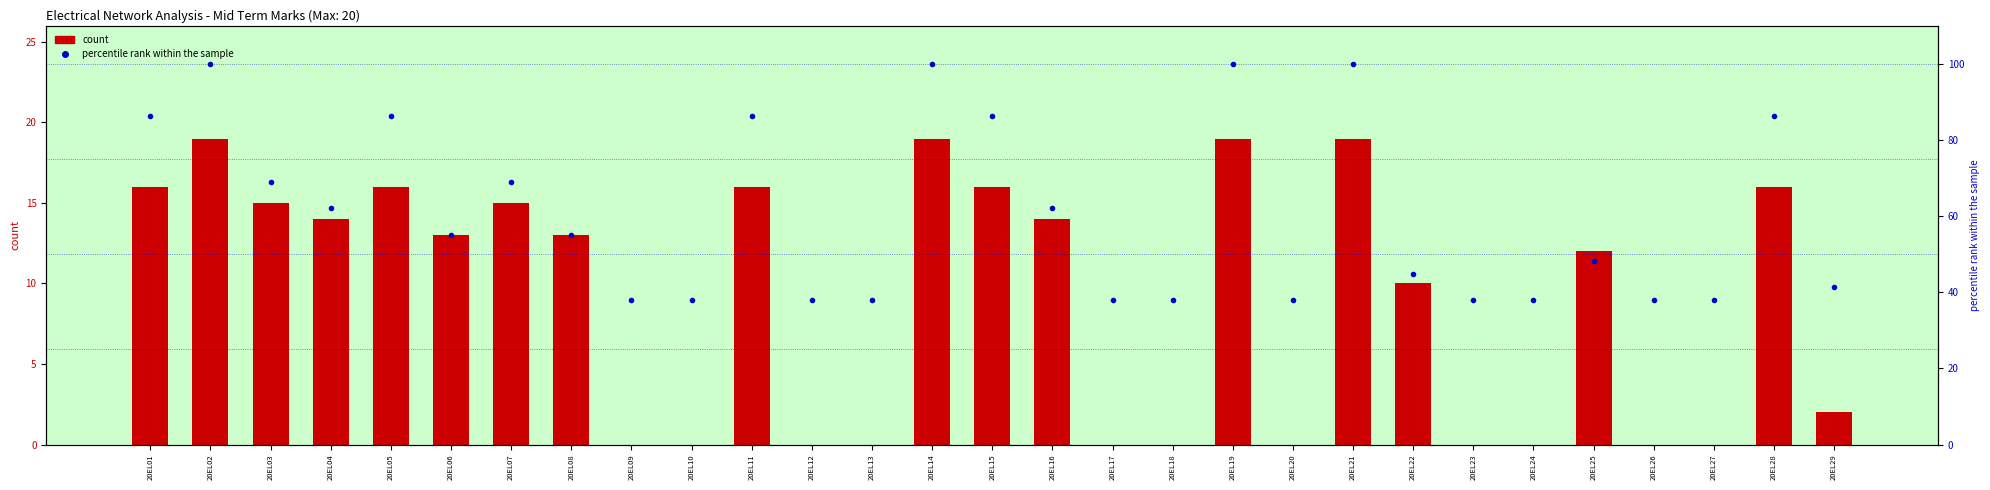

What is the value of the percentile rank within the sample bar at the 17th from the left?

37.9